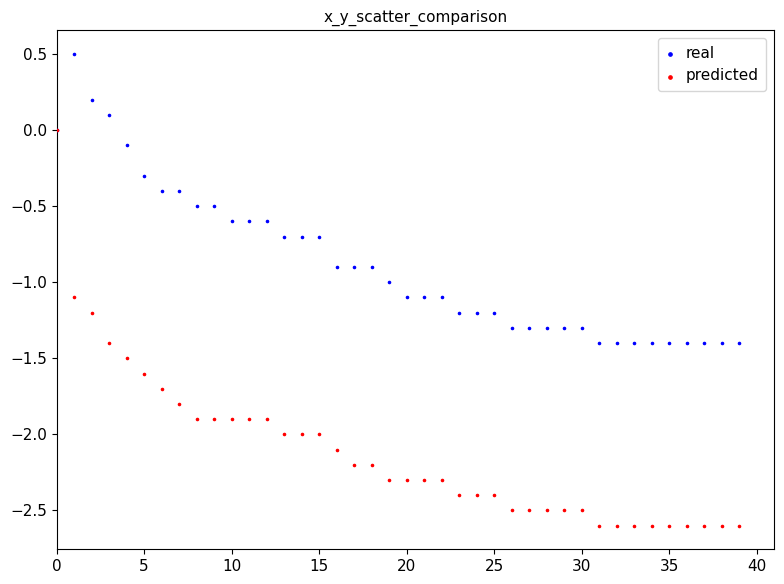

Which series has the largest Y range (max minus min)?

predicted